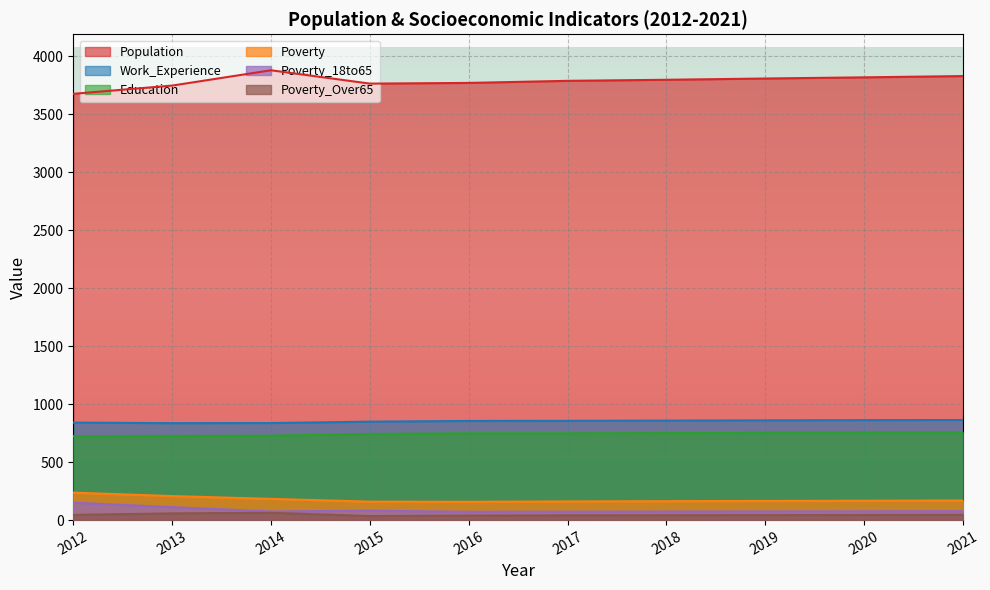

How many lines are shown in the chart?

6